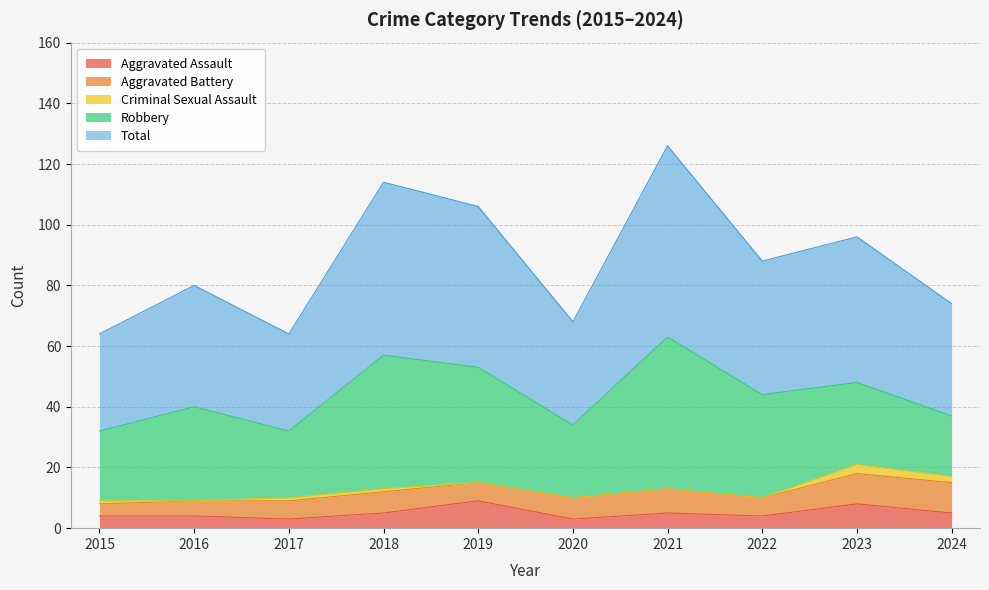

True or false: Total and Aggravated Battery intersect in this chart.

False